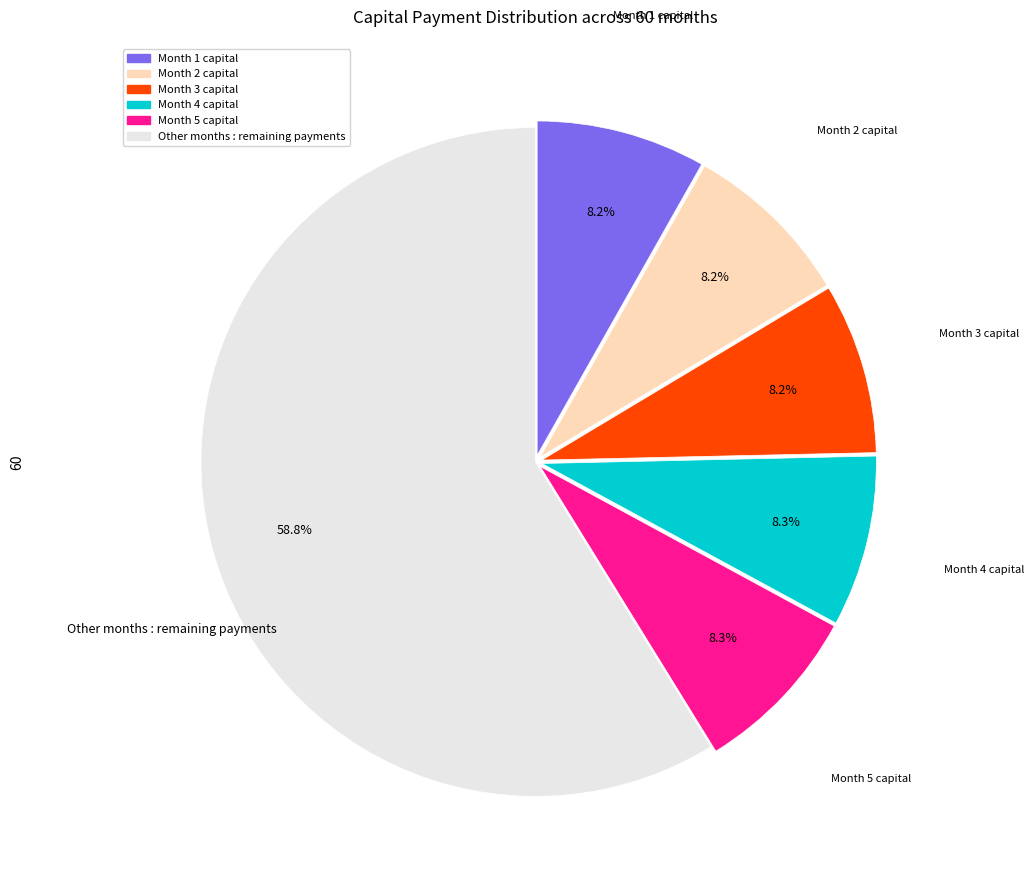

Is there a majority slice in this chart?

Yes